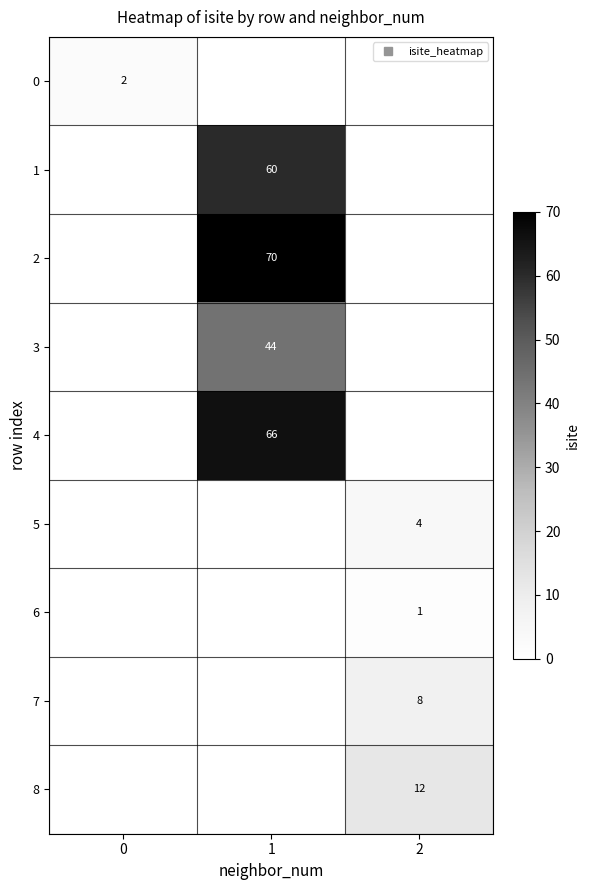

Which series has the widest spread of values?

2